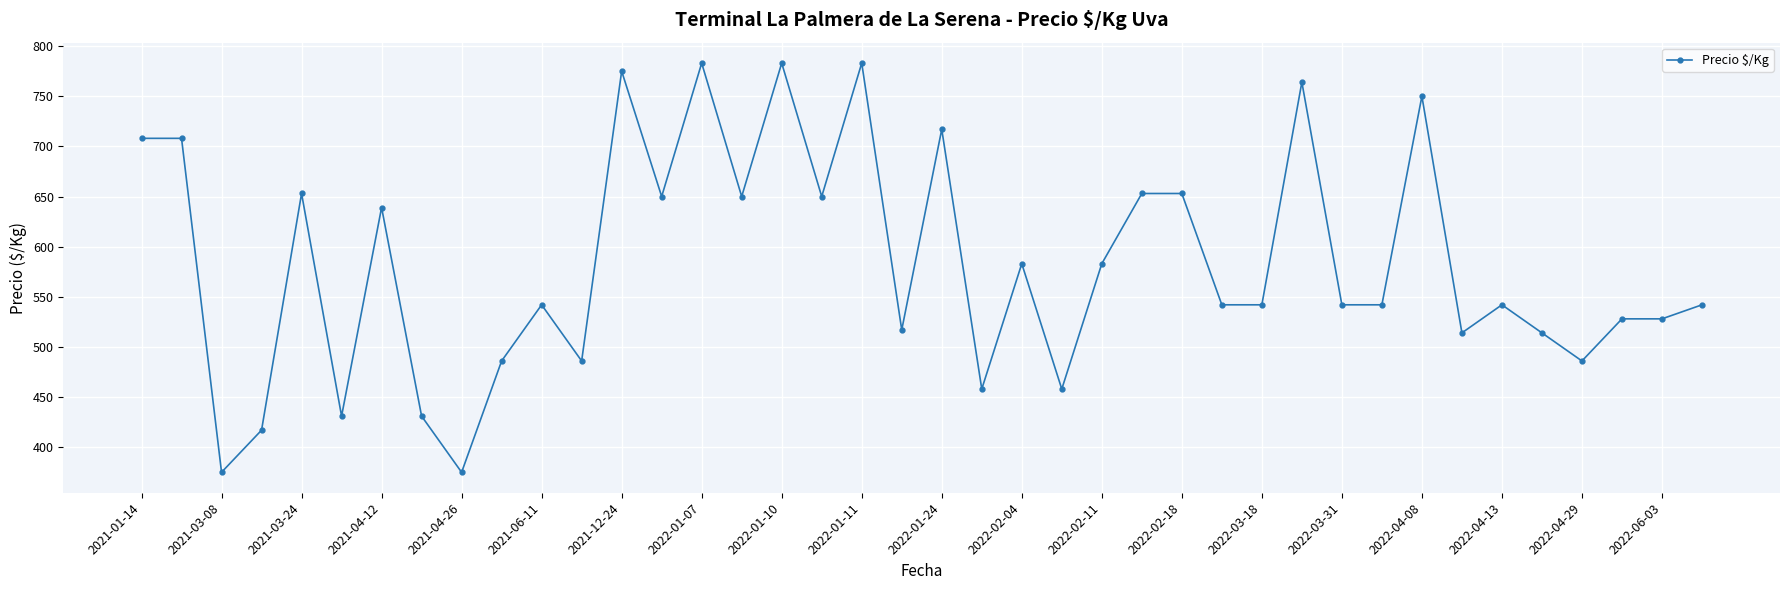

What is the sum of all values?

23283